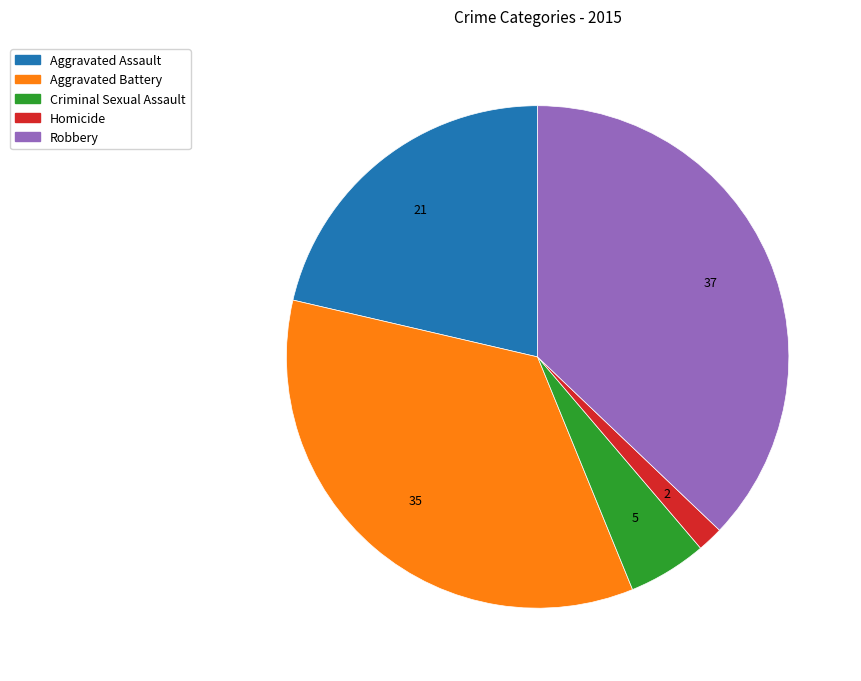

Count the number of slices in the pie.

5